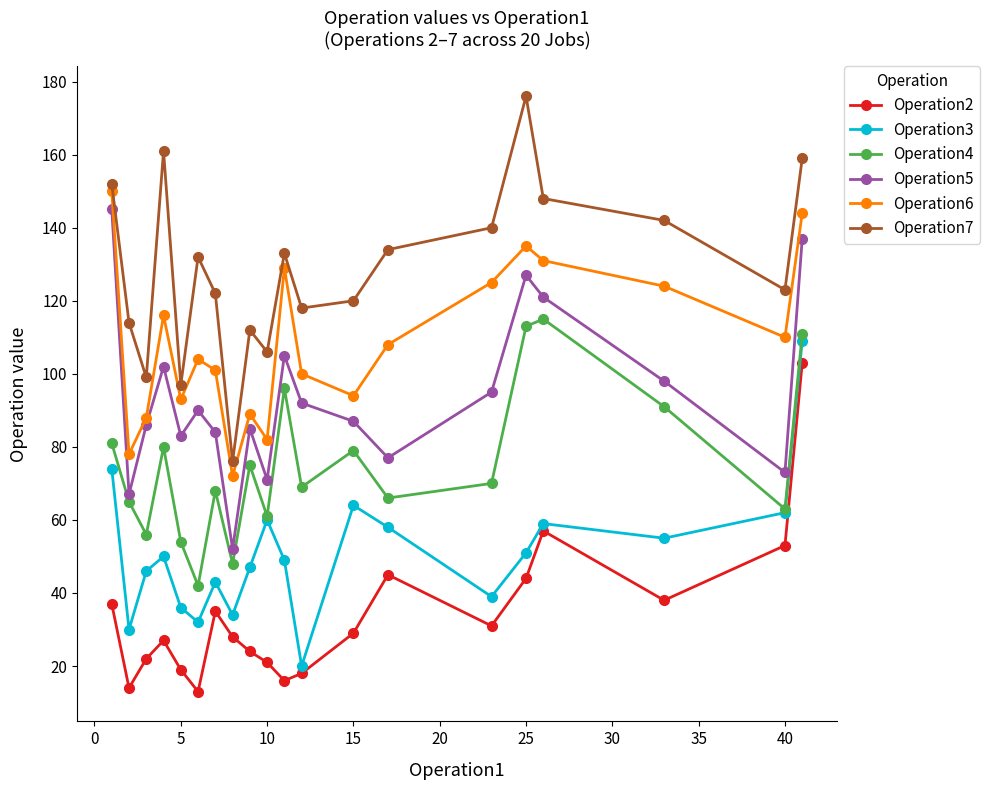

True or false: Operation2 and Operation5 cross at least once.

False